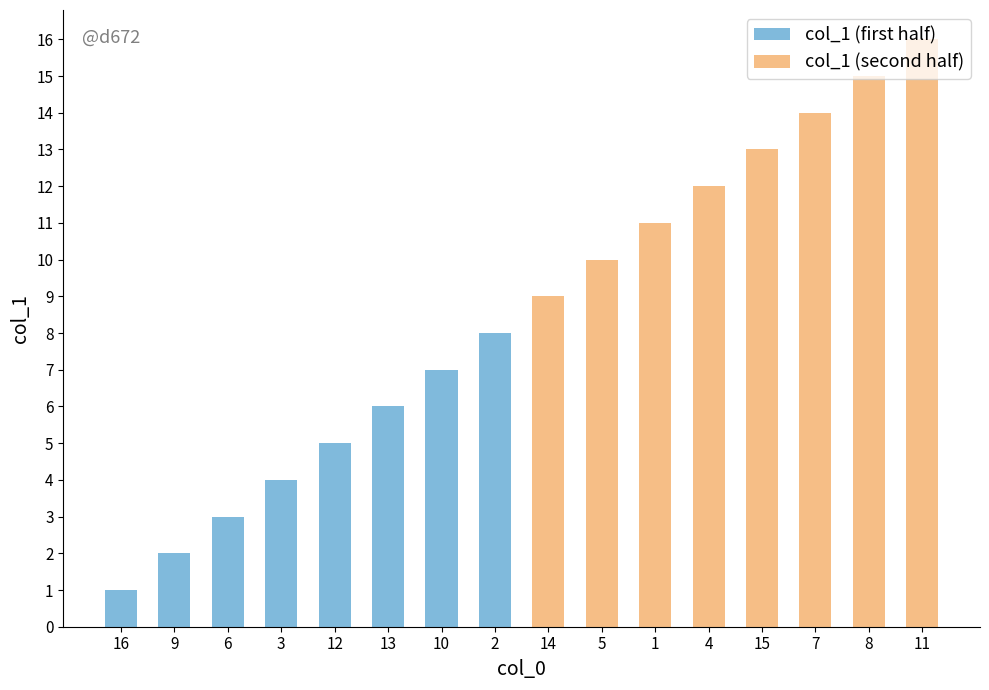

How many categories are shown in the chart?

16